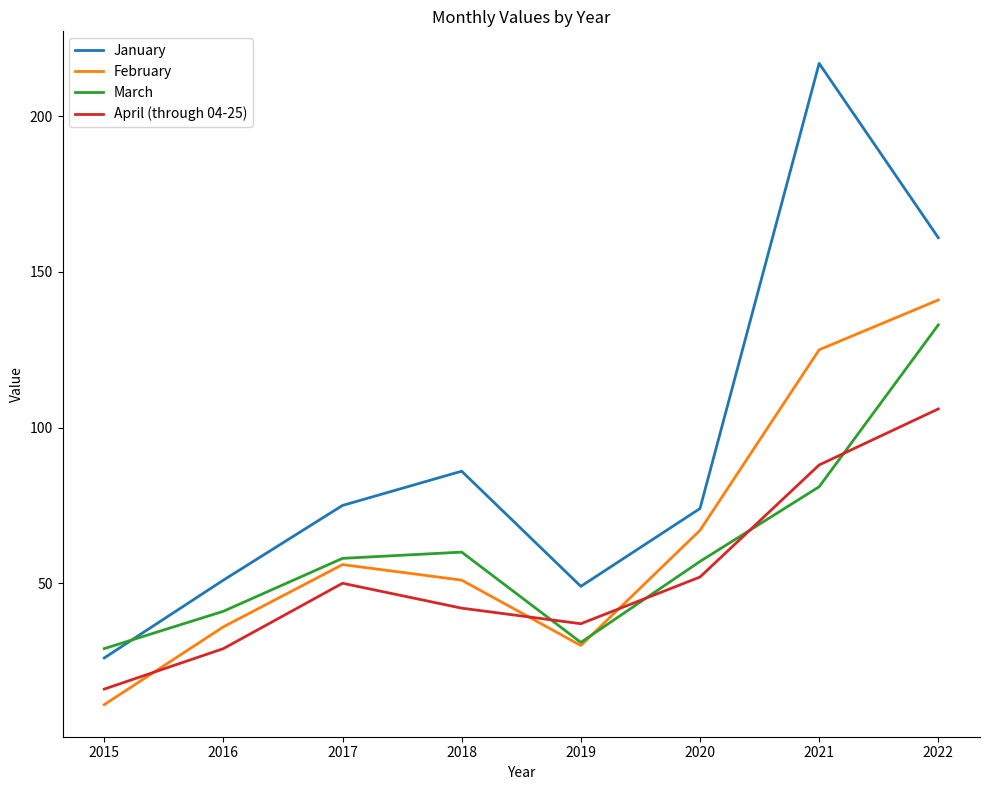

Reading left to right, list all the values displayed in this chart.

January: 26	51	75	86	49	74	217	161
February: 11	36	56	51	30	67	125	141
March: 29	41	58	60	31	57	81	133
April (through 04-25): 16	29	50	42	37	52	88	106